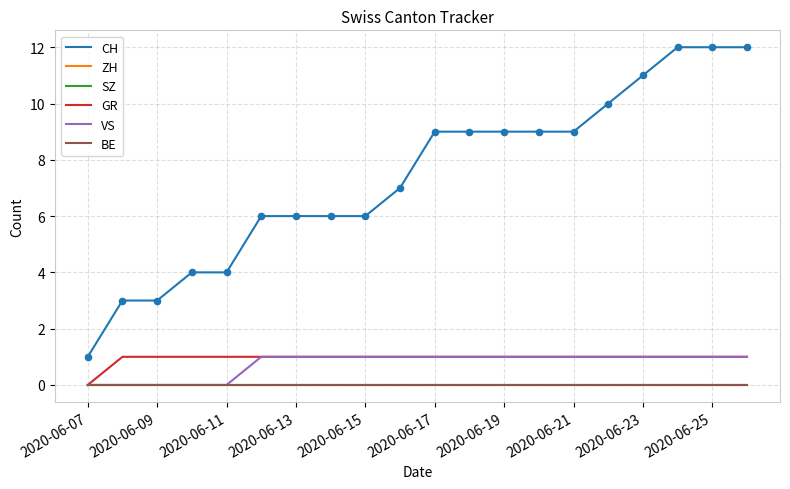

Is this an area chart (filled region under the line)?

No